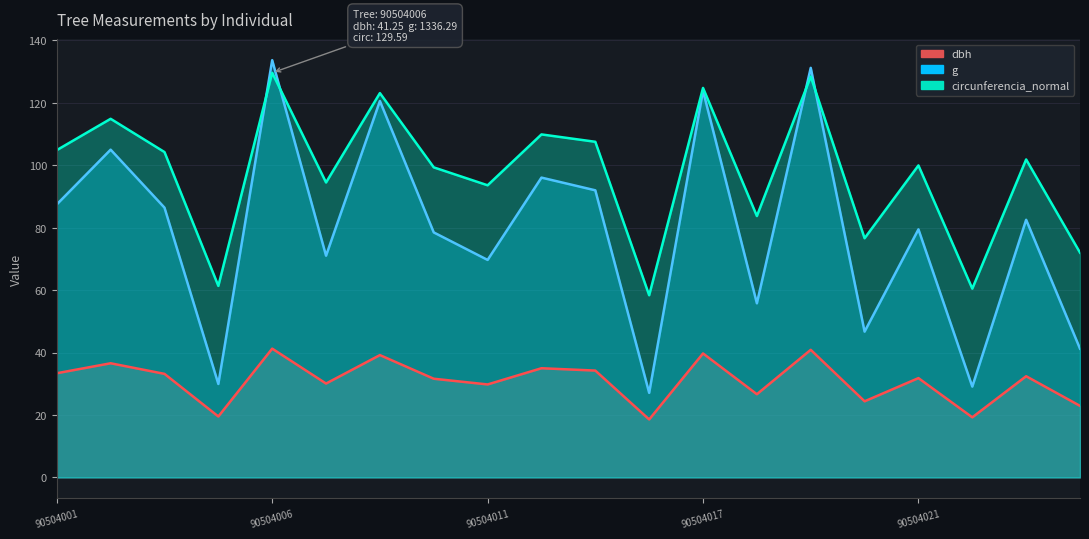

What is the minimum value shown in the chart?

18.6